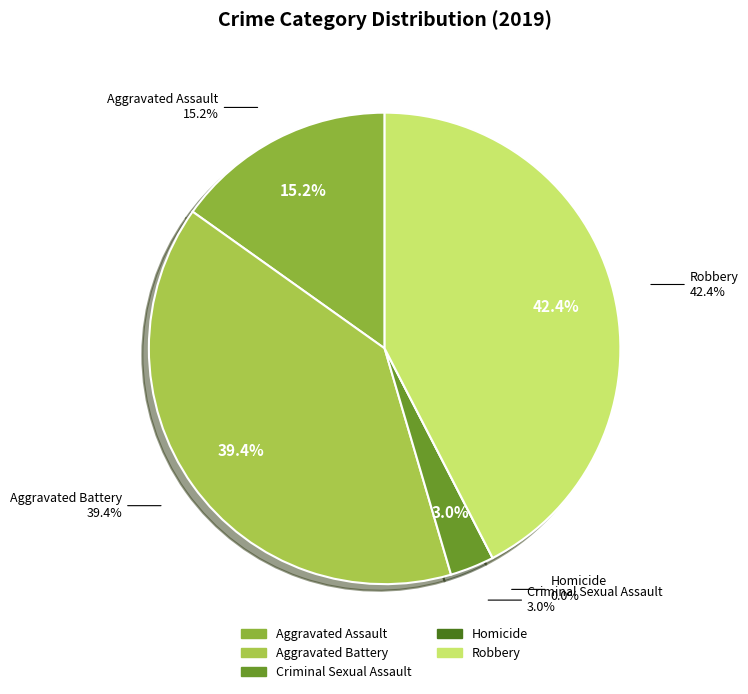

Is there any slice that represents more than half of the pie?

No